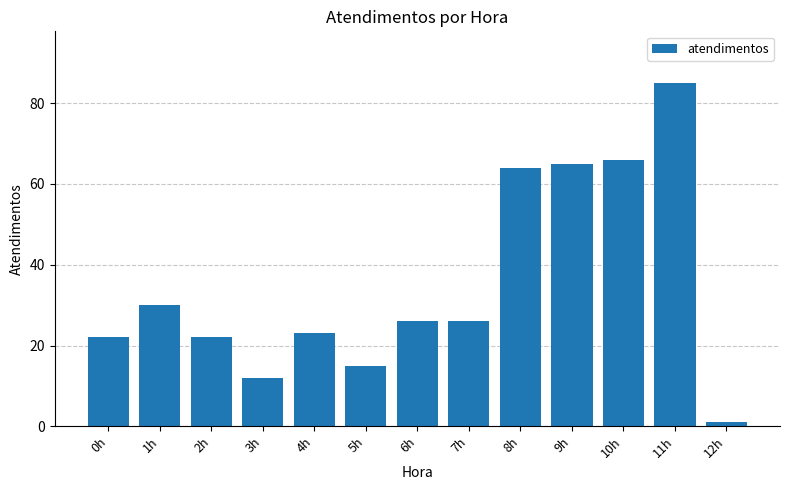

True or false: the data shows 9 at 5h.

False